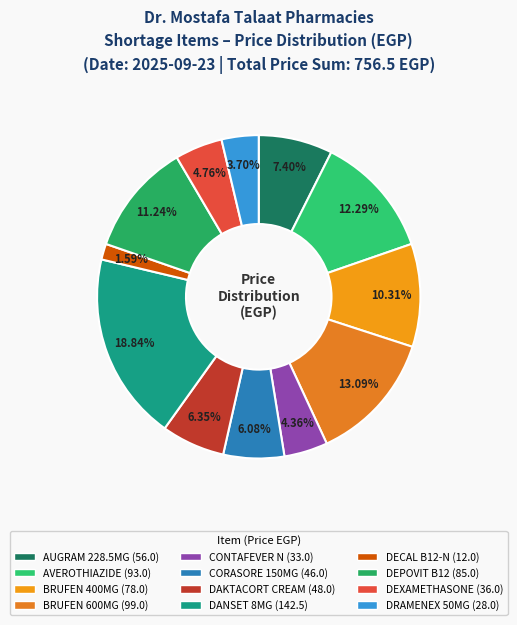

How many segments does this pie chart have?

12